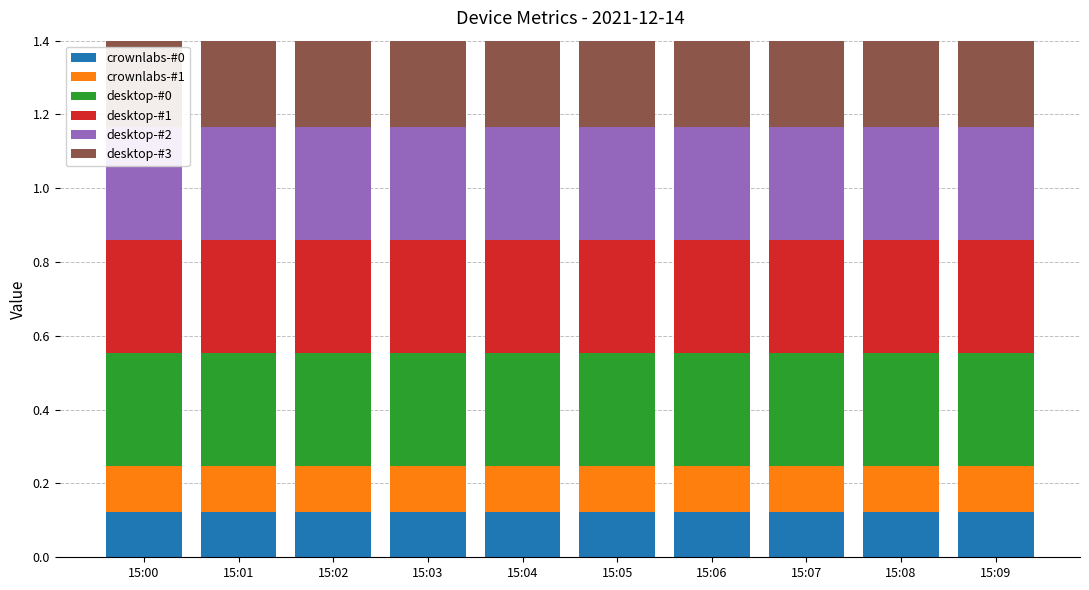

Which category has the highest value in the desktop-#3 series?

15:00